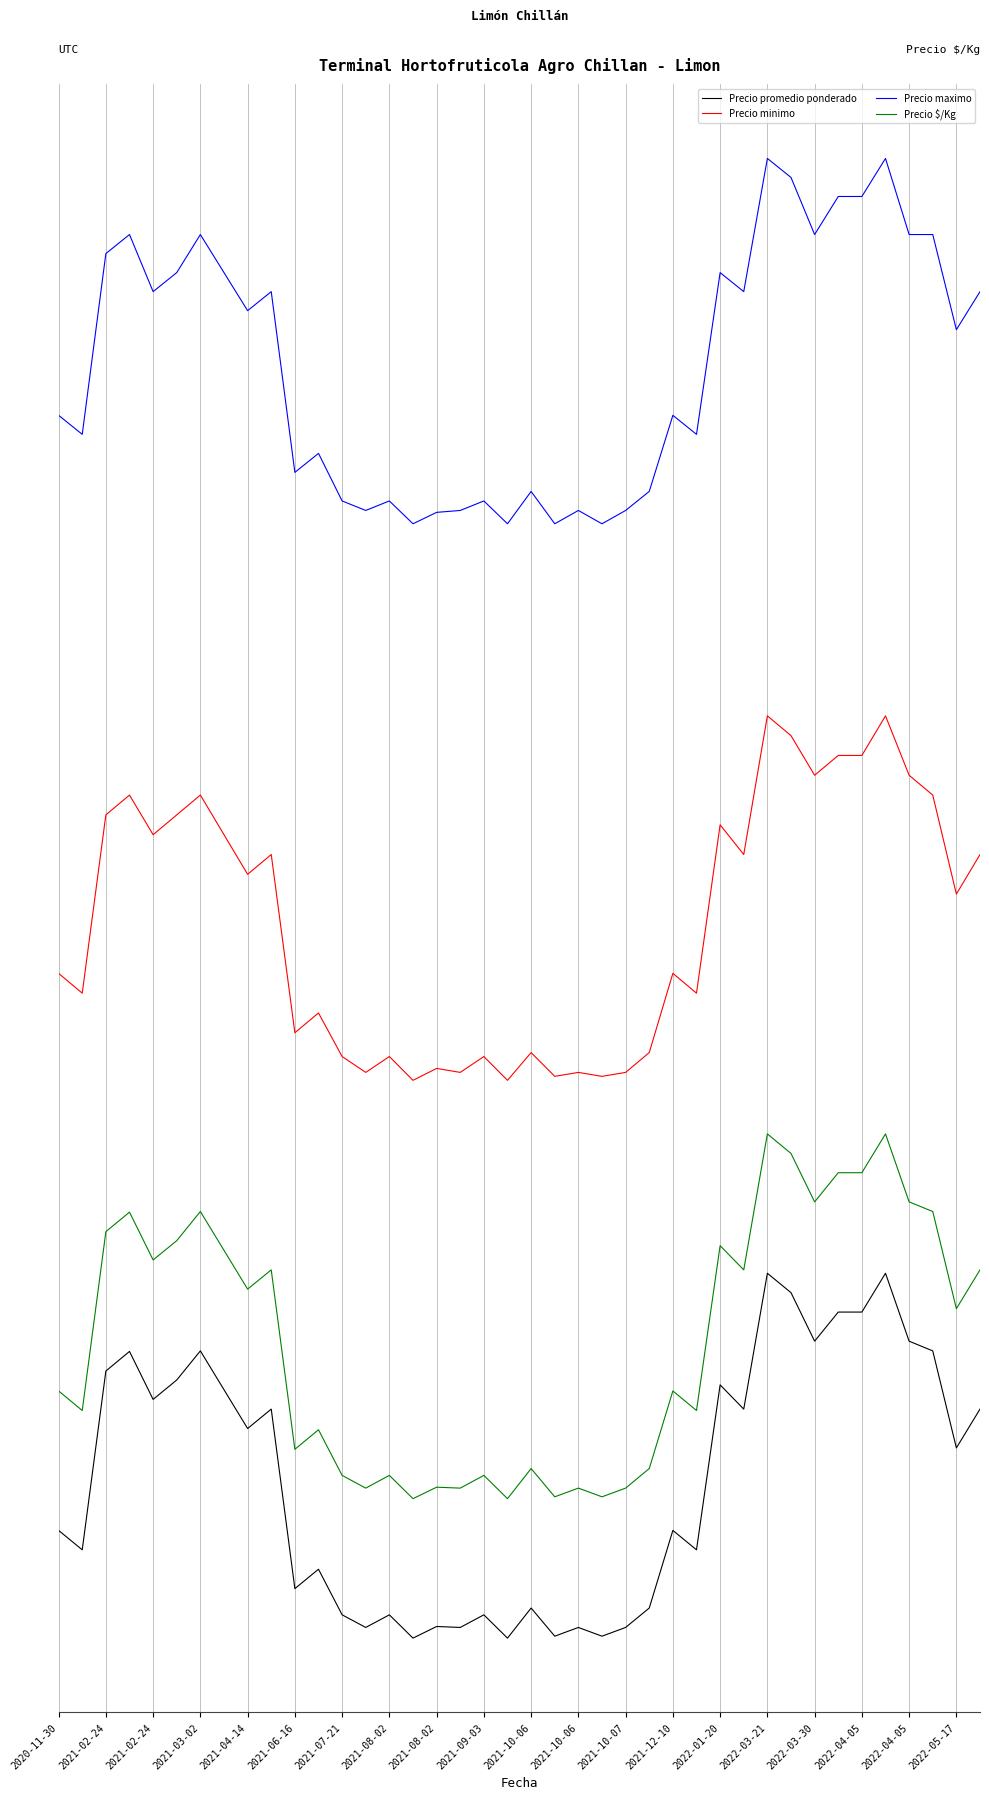

How many interior local peaks does the Precio $/Kg series have?

13